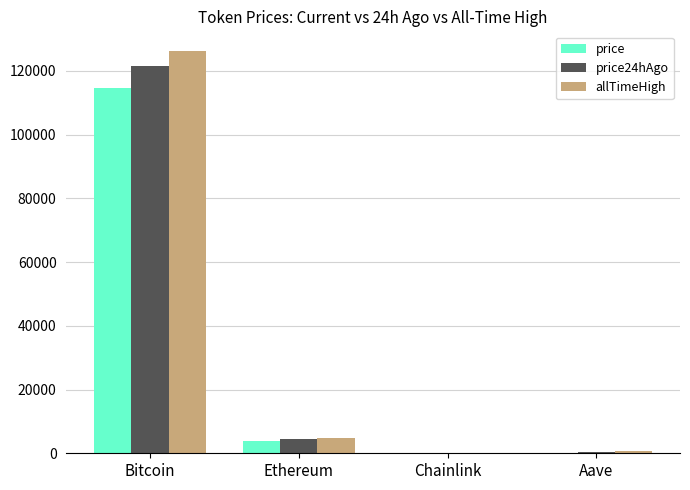

What is the total value across all series at Chainlink?

92.6